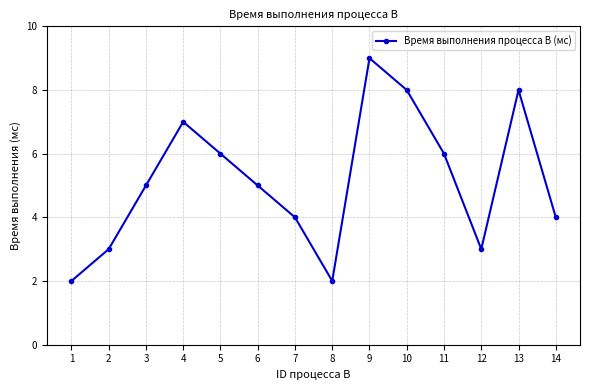

Count the number of data series in this chart.

1